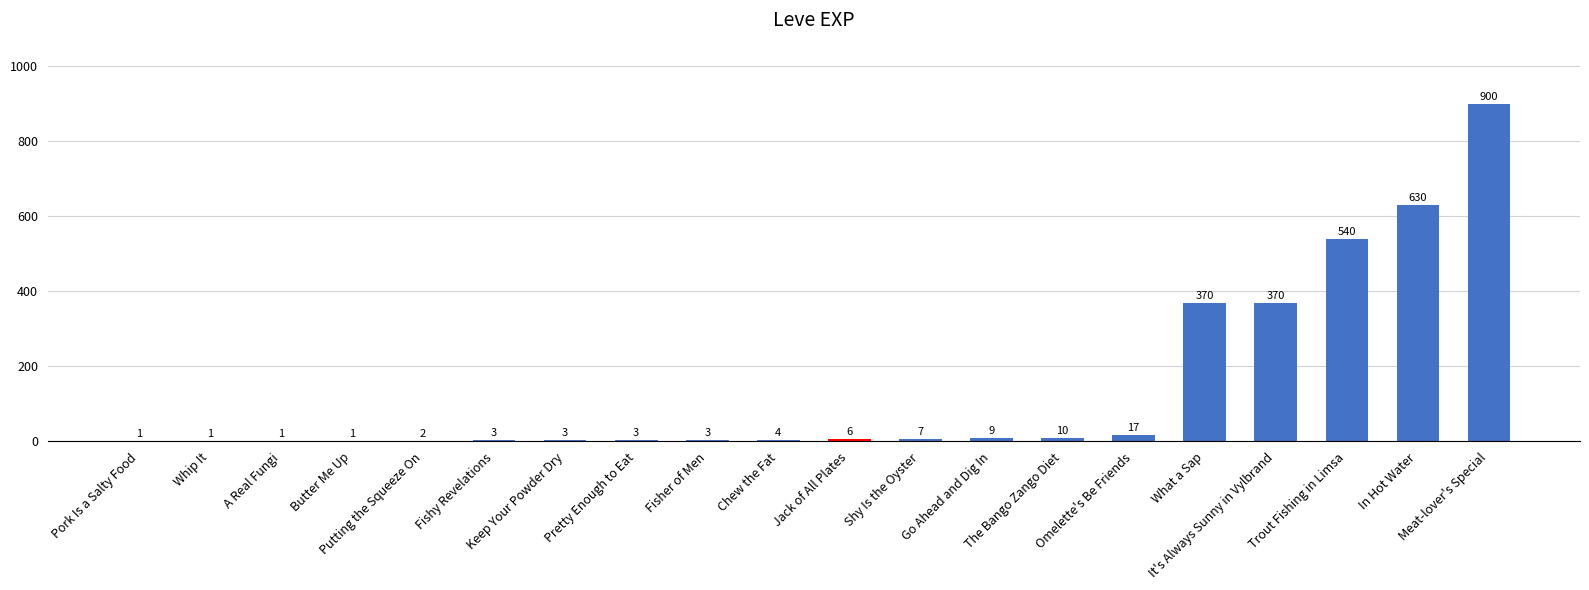

What value does the data have at Meat-lover's Special, to the nearest 100?

900